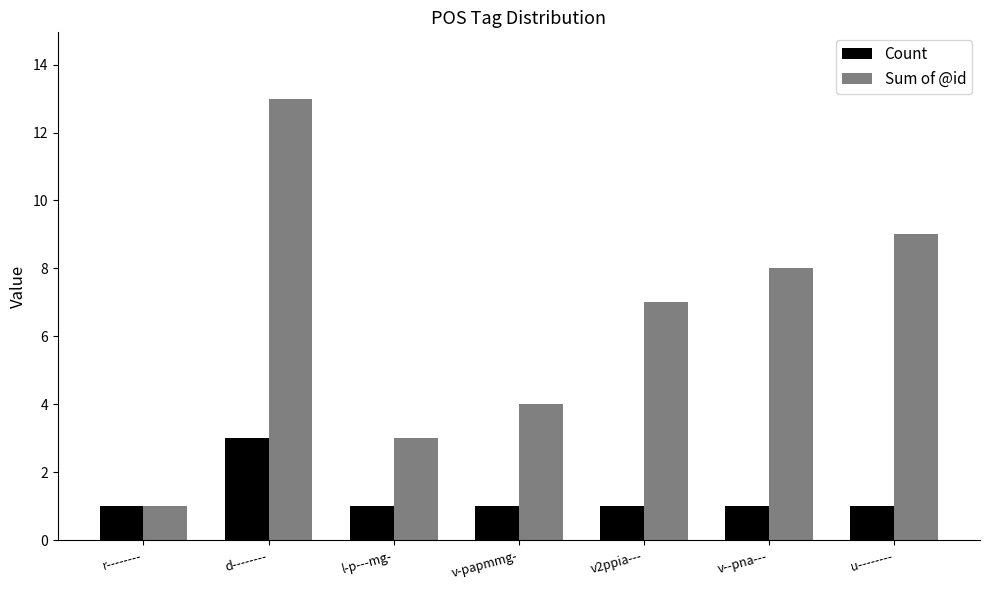

How many series are shown in this chart?

2